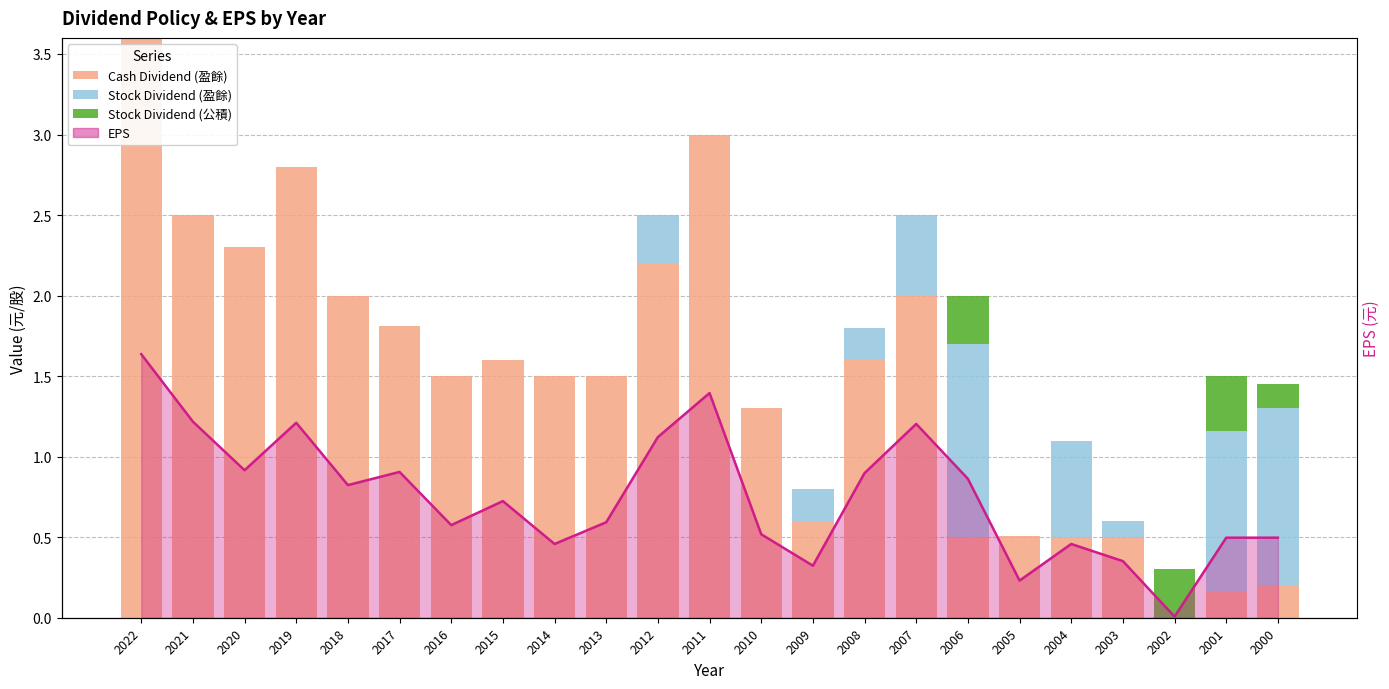

Count the number of categories in the chart.

23